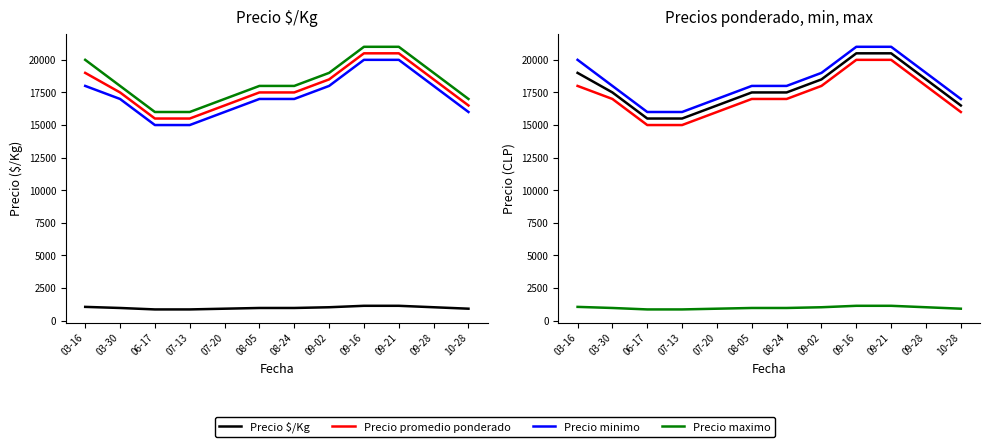

Between 09-28 and 08-05, which is larger?

09-28